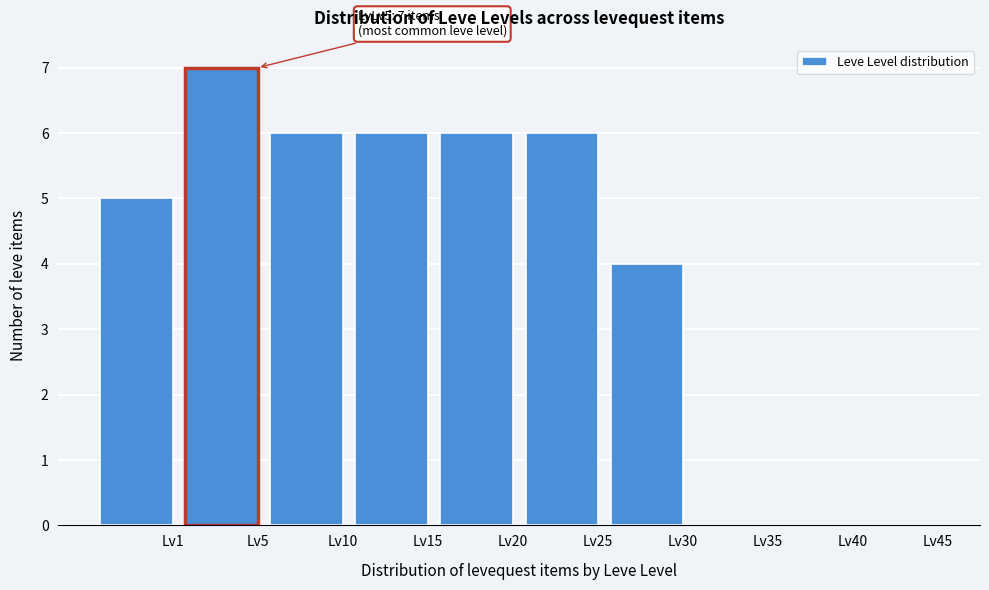

Reading left to right, what are all the values shown in this chart?

Lv1=5	Lv5=7	Lv10=6	Lv15=6	Lv20=6	Lv25=6	Lv30=4	Lv35=0	Lv40=0	Lv45=0